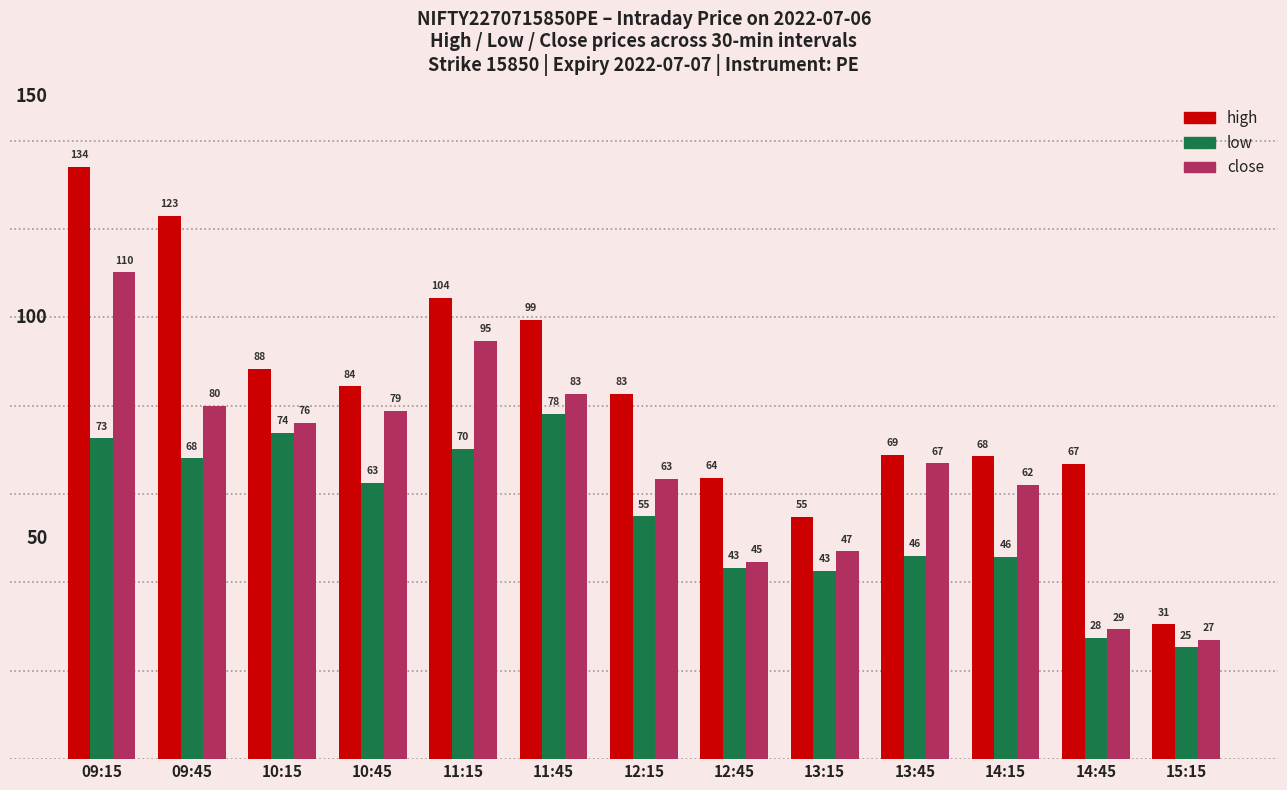

Is it true that high equals 63.6 at 12:45?

True